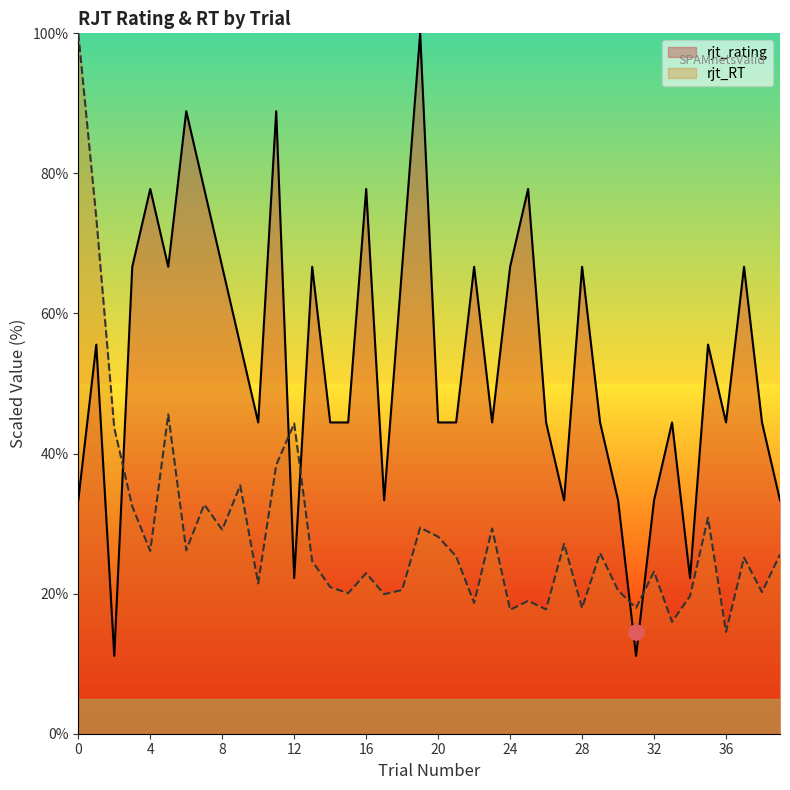

Which series reaches the maximum Y coordinate?

rjt_rating